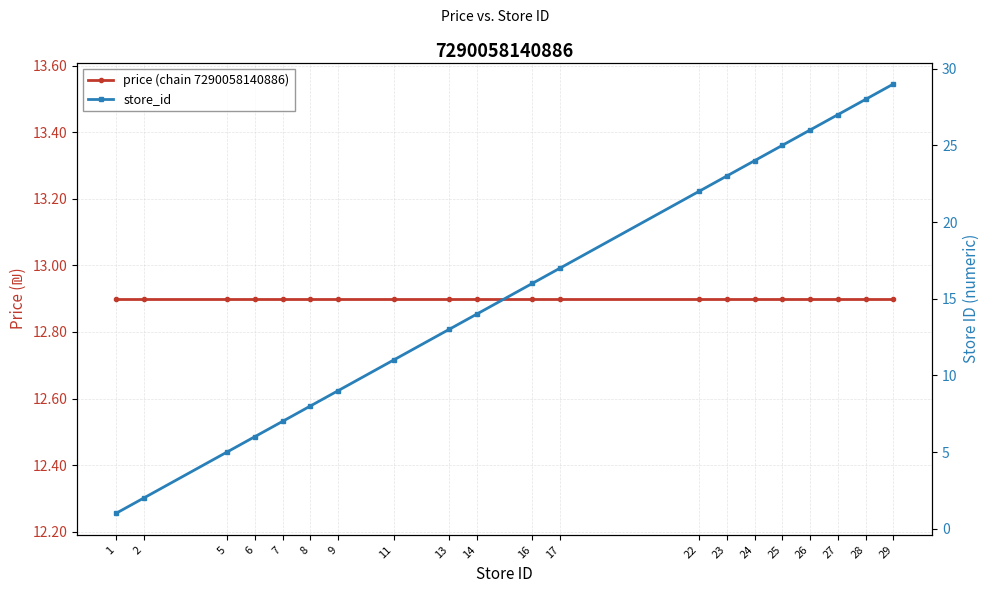

True or false: price (chain 7290058140886) and store_id intersect in this chart.

True